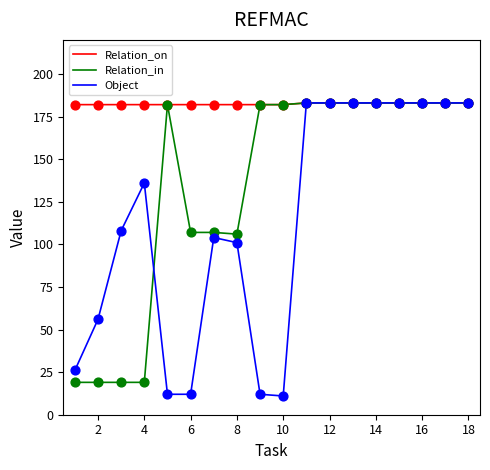

Which series has the largest total across all categories?

Relation_on